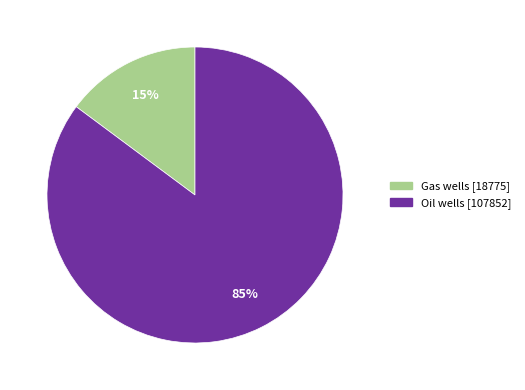

What is the largest slice in the pie chart?

Oil wells